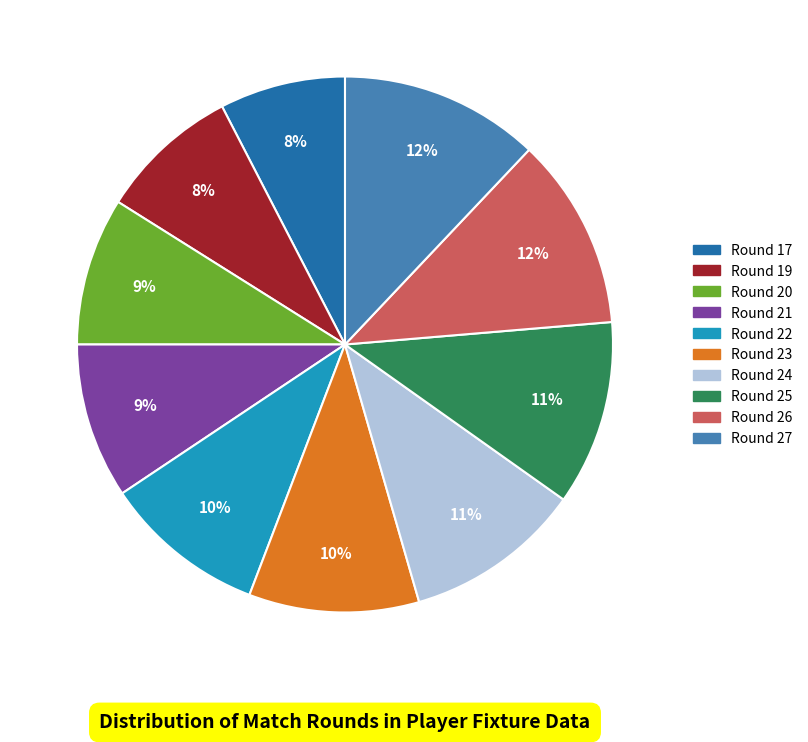

Is the sum of Round 25 and Round 21 greater than half?

No